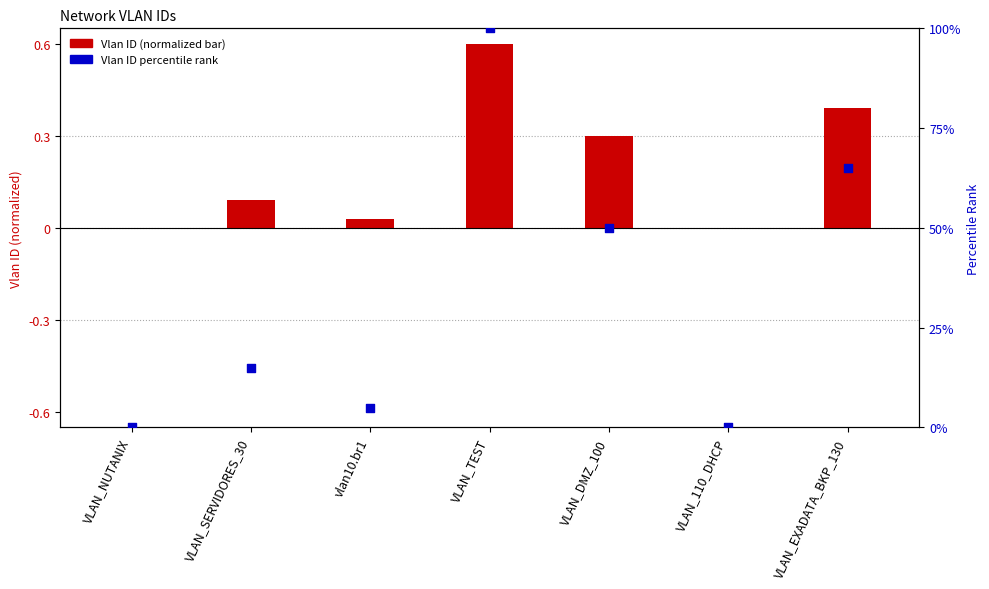

At which category is the sum across all series the highest?

VLAN_TEST